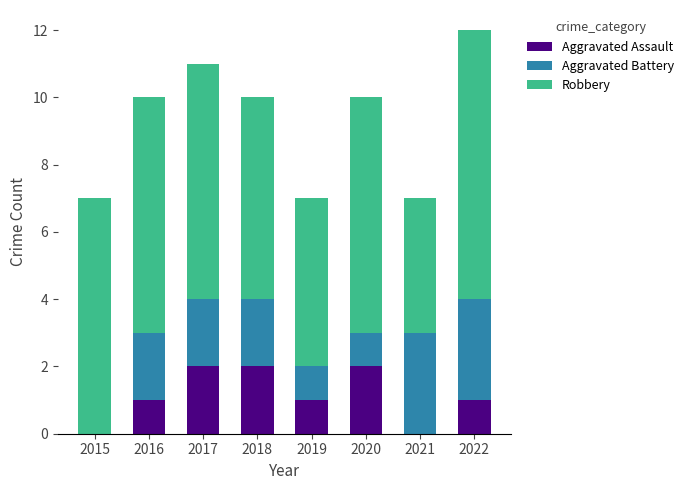

What is the sum of all Aggravated Assault values?

9